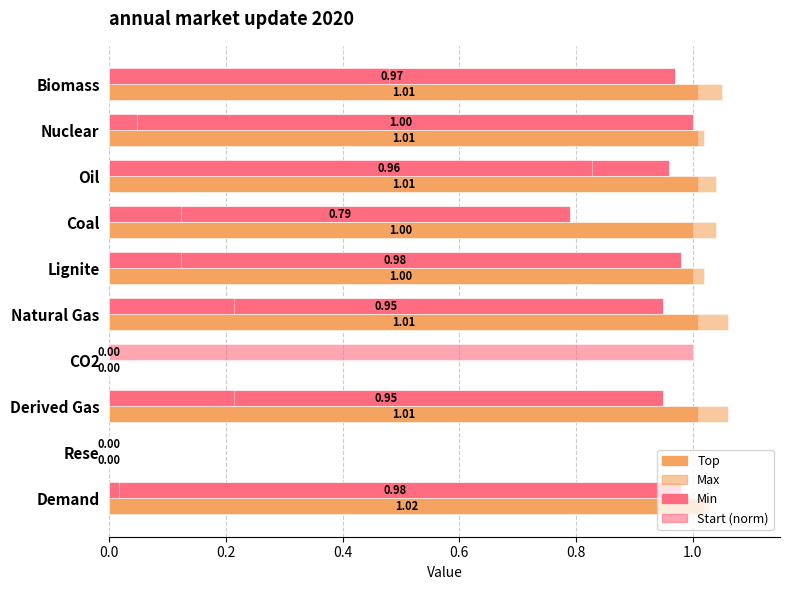

How many categories are shown in the chart?

10